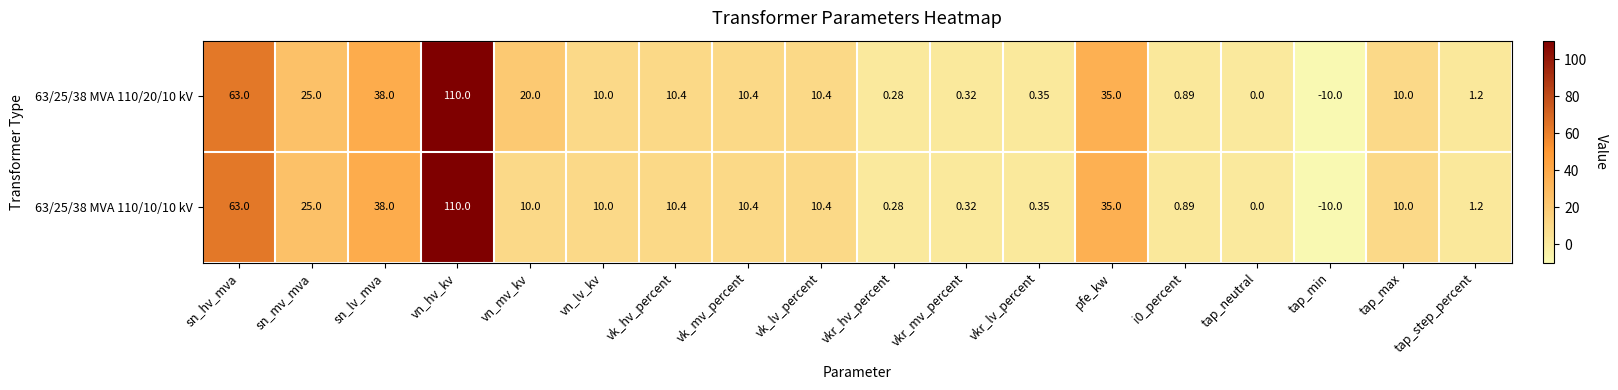

Is the value of 63/25/38 MVA 110/20/10 kV at vkr_mv_percent greater than the value of 63/25/38 MVA 110/10/10 kV at vkr_lv_percent?

No